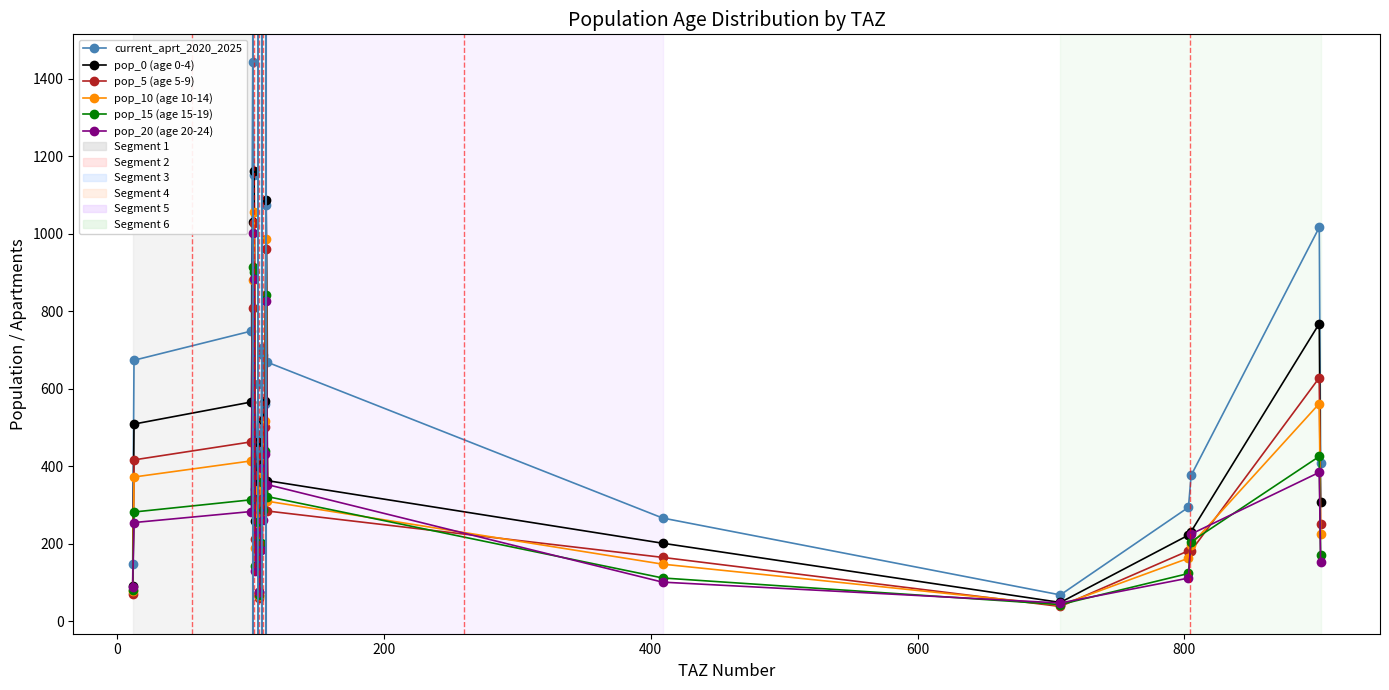

Which series has the largest total across all categories?

current_aprt_2020_2025